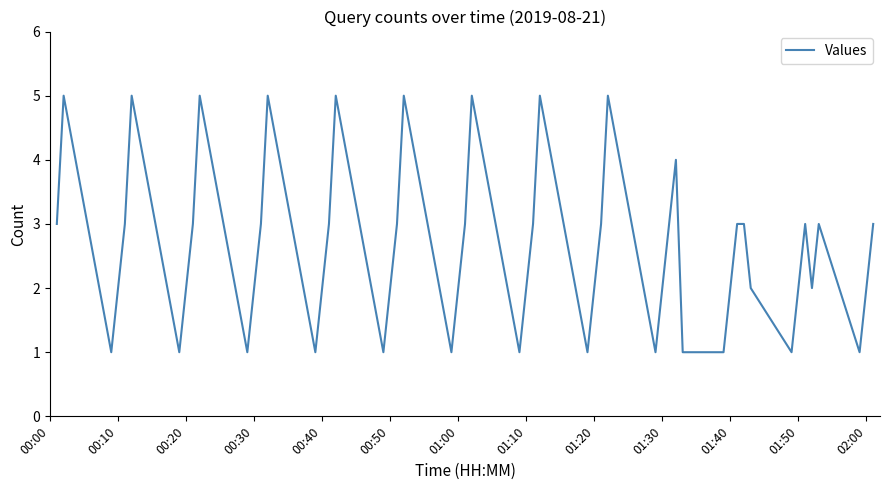

What is the smallest value displayed?

1